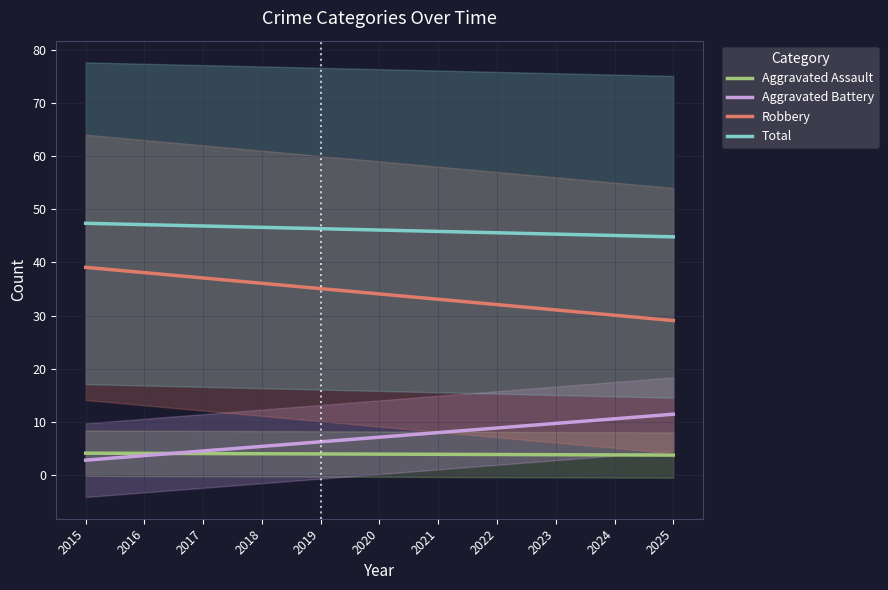

What is the approximate value of Robbery at 2024?

30.1